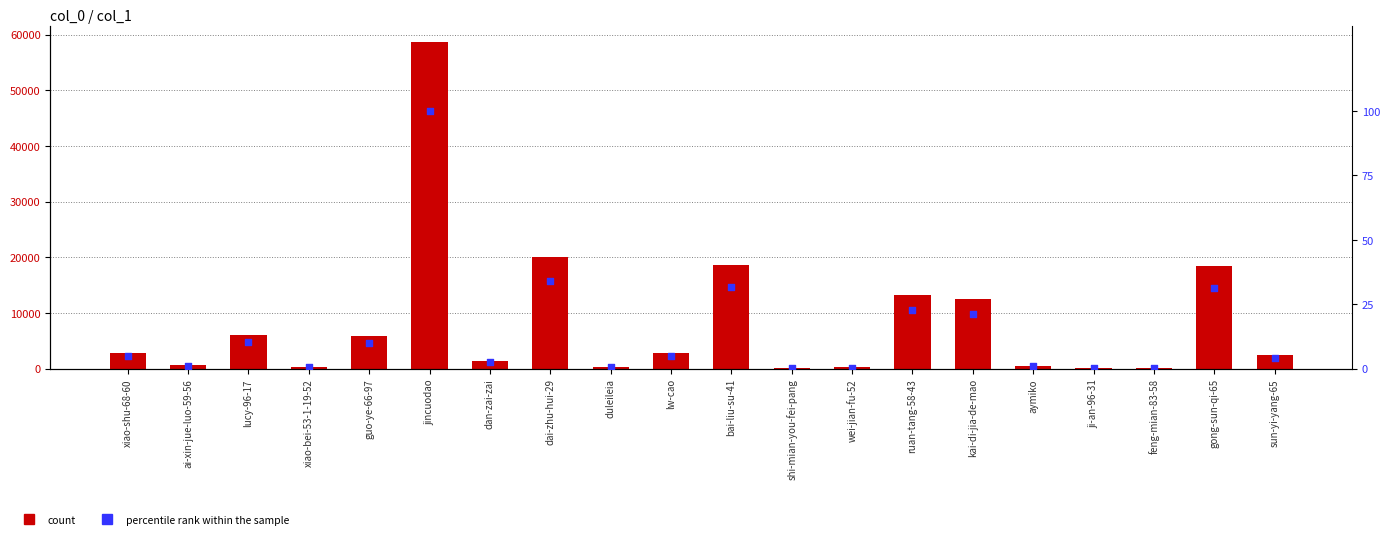

What is the total value across all series at aymiko?

544.9